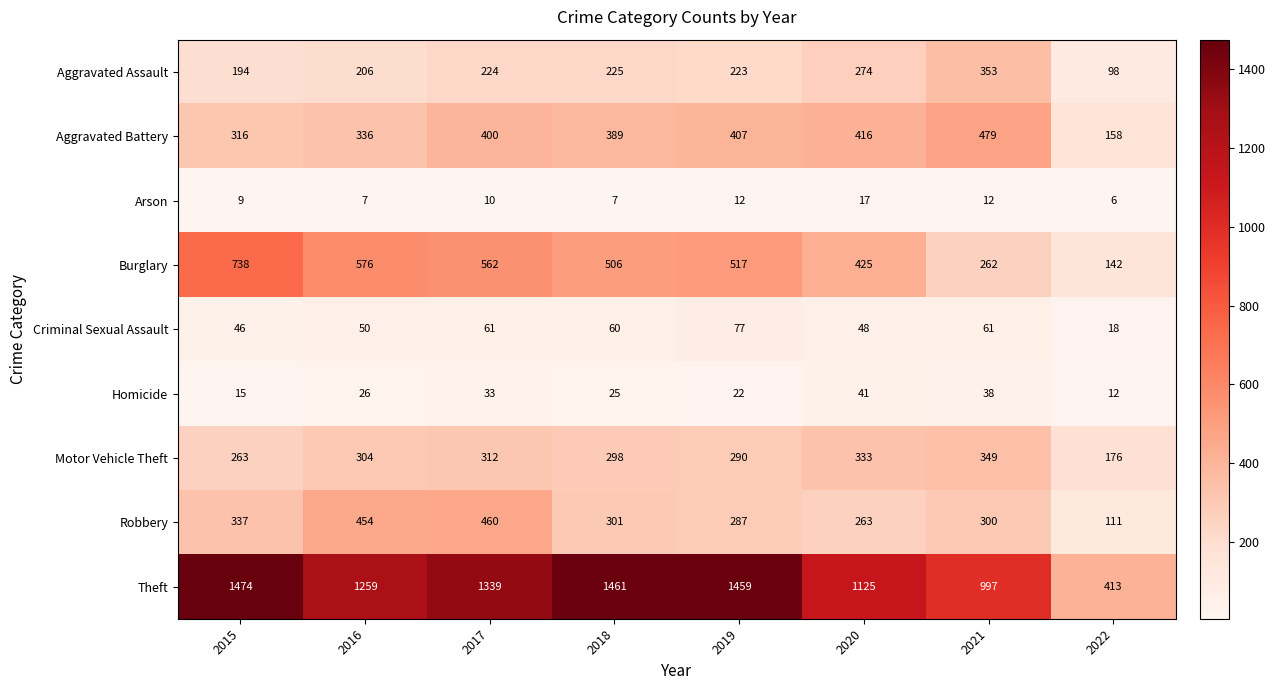

At which category is the sum across all series the highest?

2017